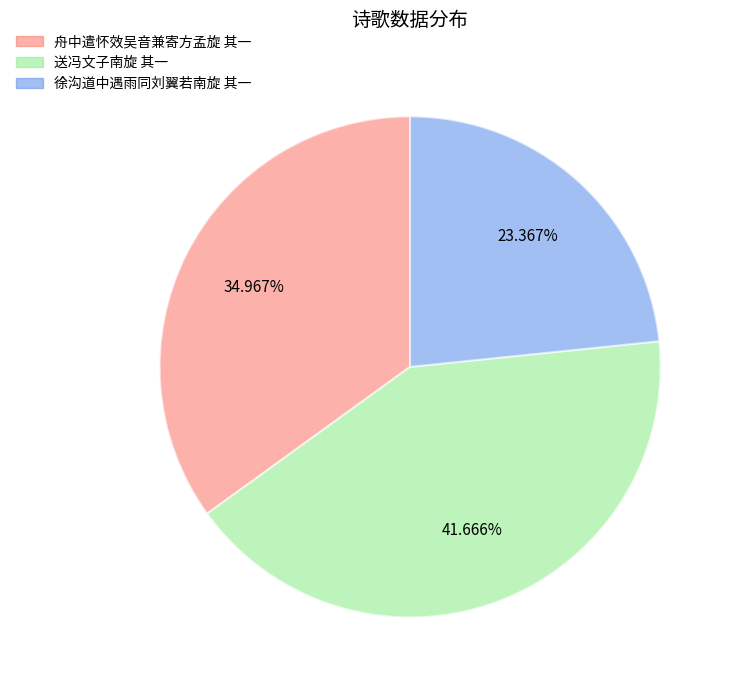

To the nearest percent, what is the difference between the largest and smallest slice percentages?

18%